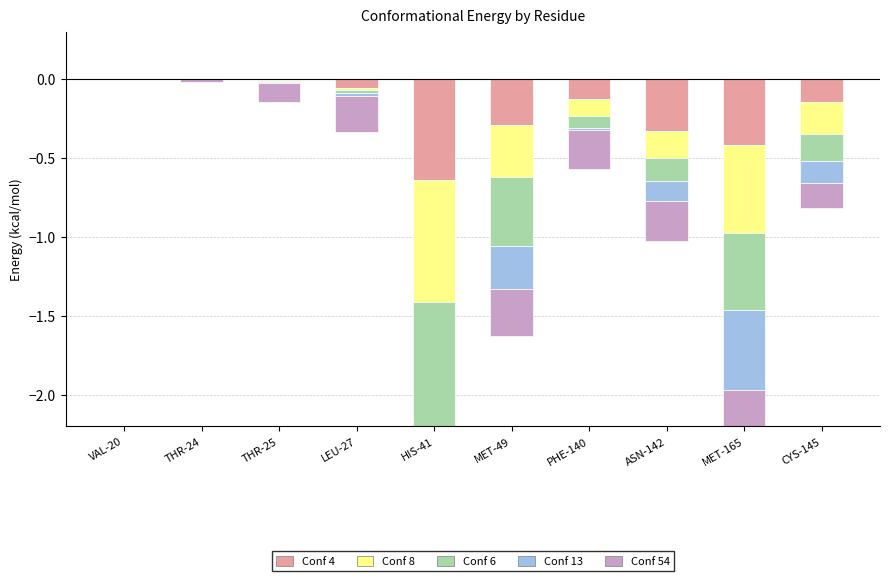

What are all the series names shown in the legend?

Conf 4, Conf 8, Conf 6, Conf 13, Conf 54